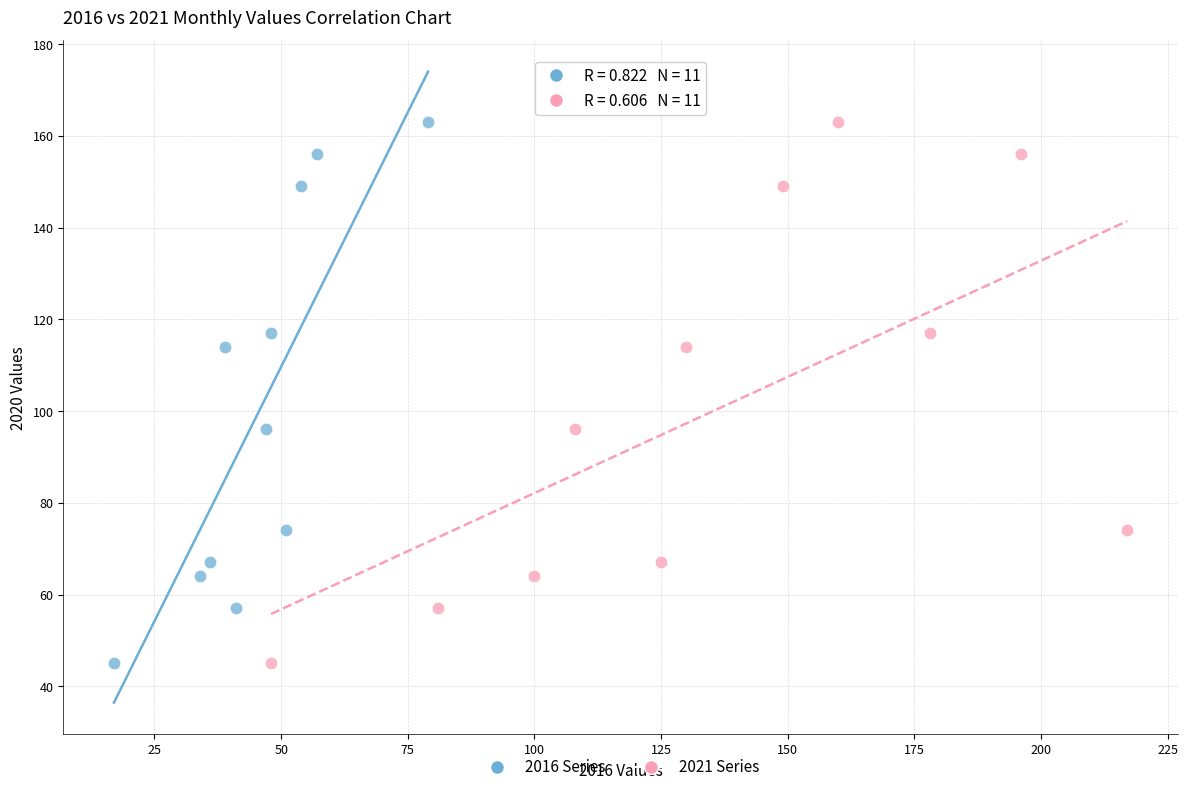

What are all the series names shown in the legend?

2016 Series, 2021 Series